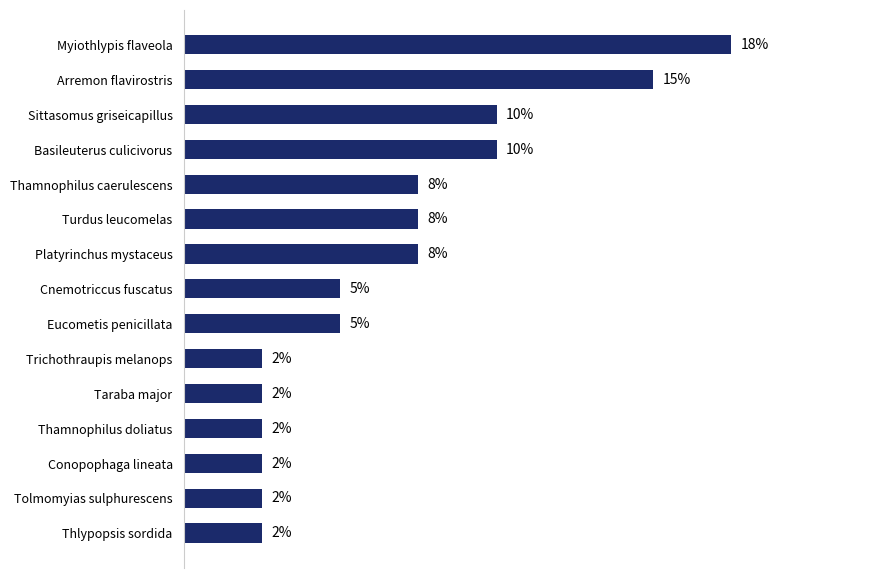

Does the chart contain any negative values?

No